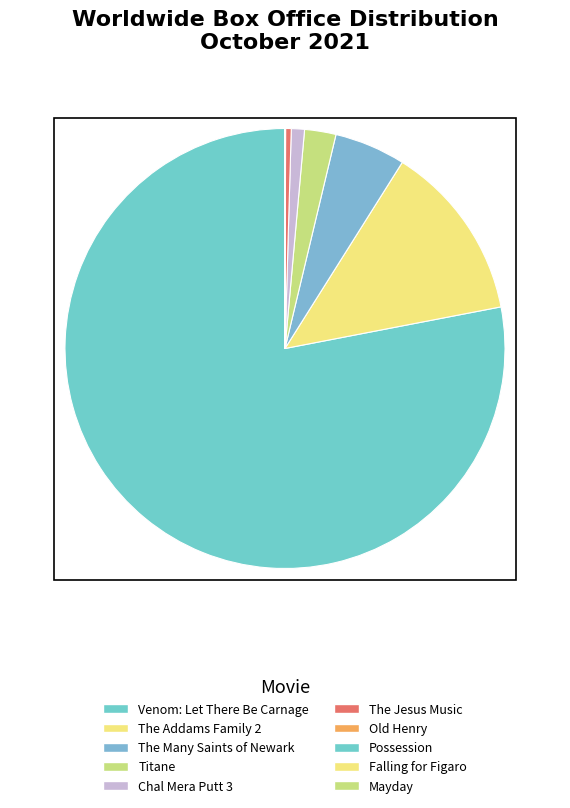

To the nearest percent, what is the average slice percentage?

10%